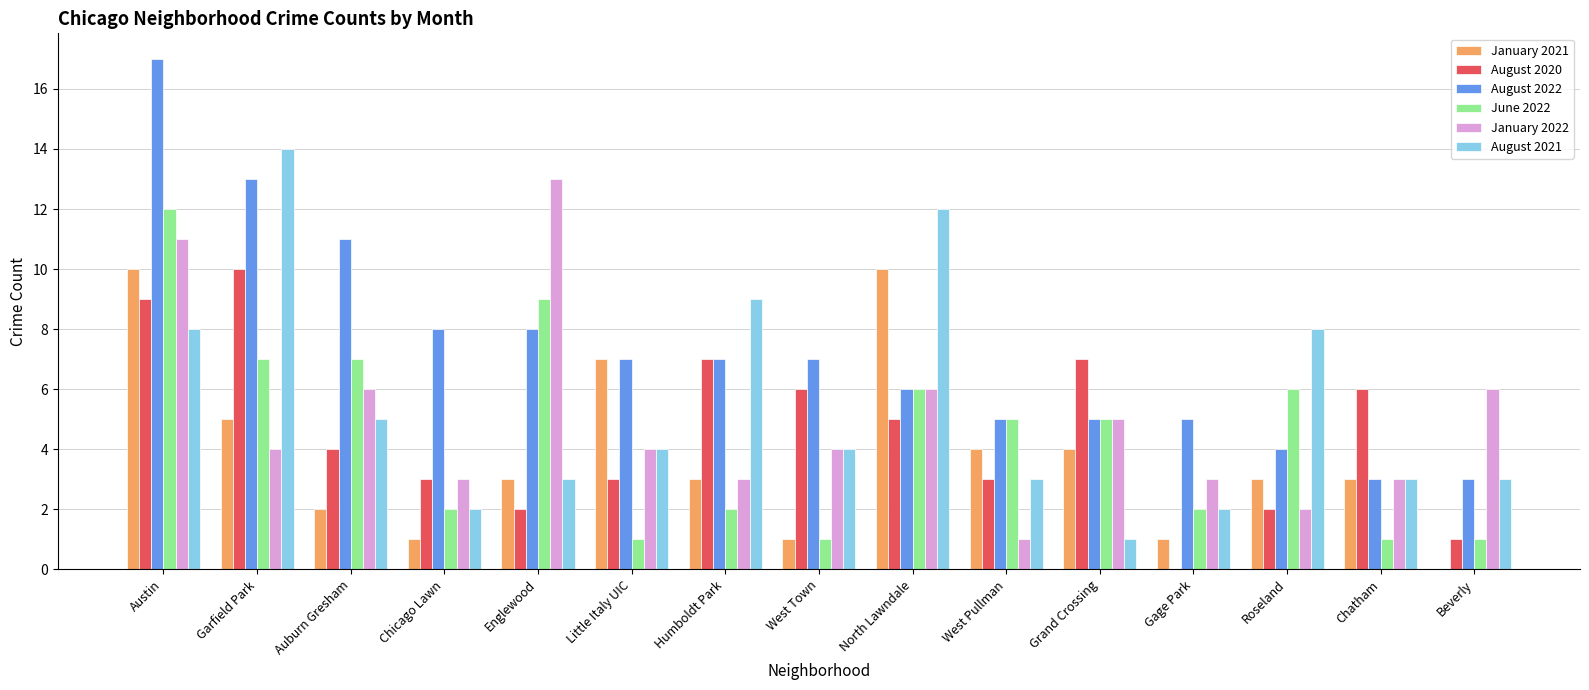

At which category does the chart reach its peak across all series?

Austin